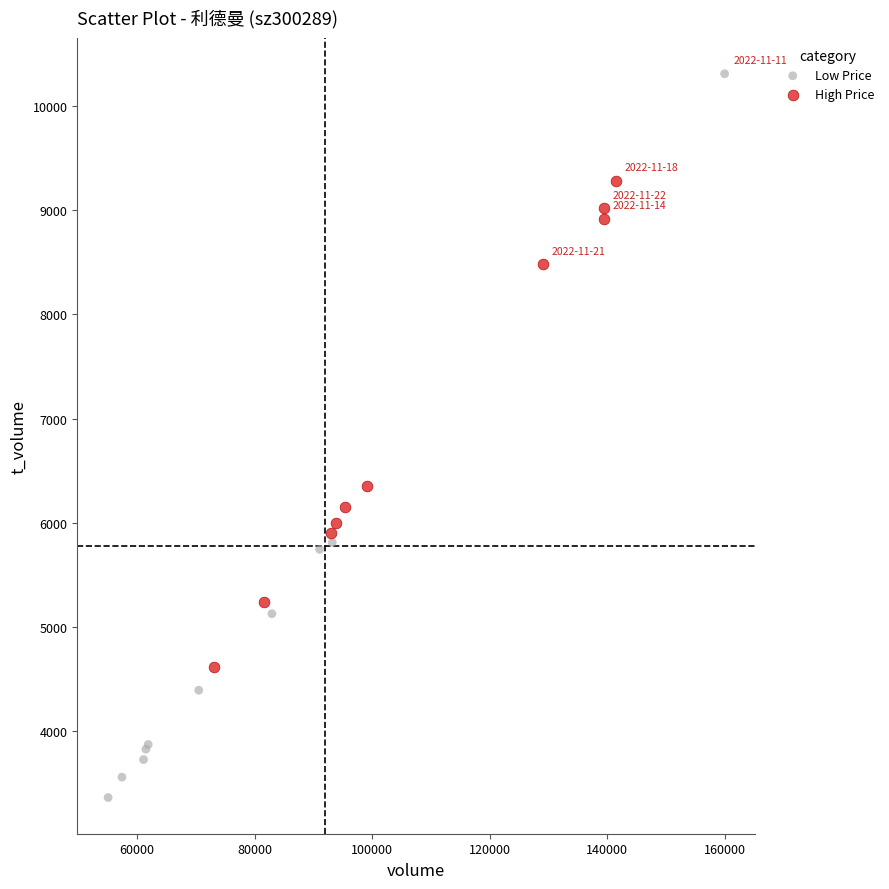

Which series has the widest spread of Y values?

Low Price